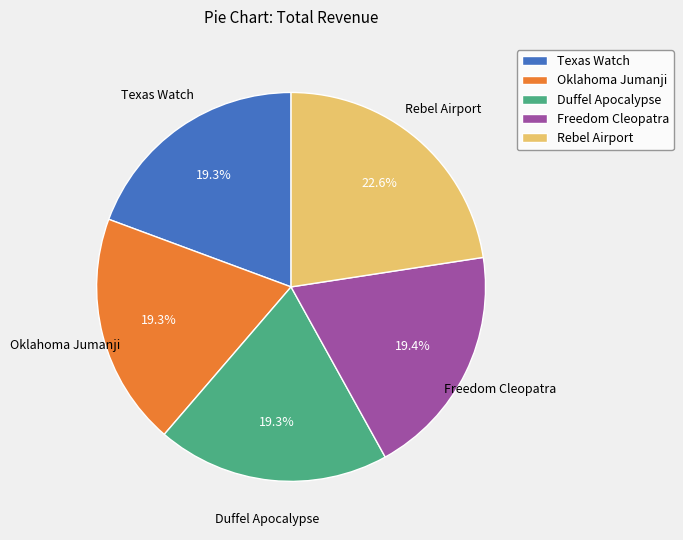

To the nearest percent, what is the difference between the largest and smallest slice percentages?

3%